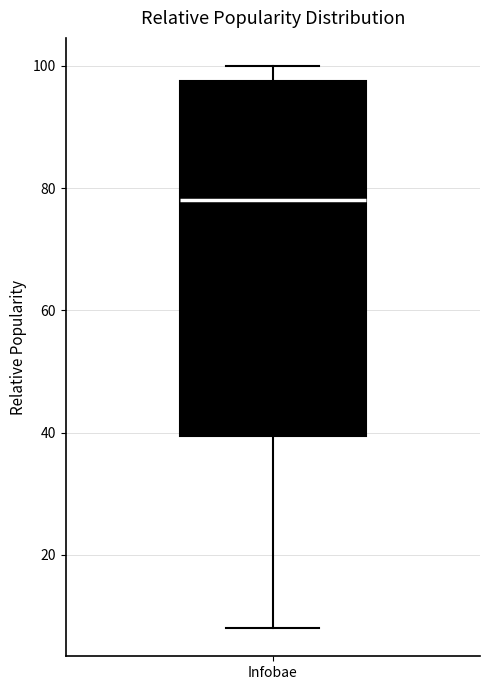

Read this box plot against the y-axis: the position of the median line, the range covered by the box, and the ends of both whiskers. The values are not printed on the chart, so give them approximately, as read against the axis.

median 78, box 40 to 98, whiskers 8 to 100